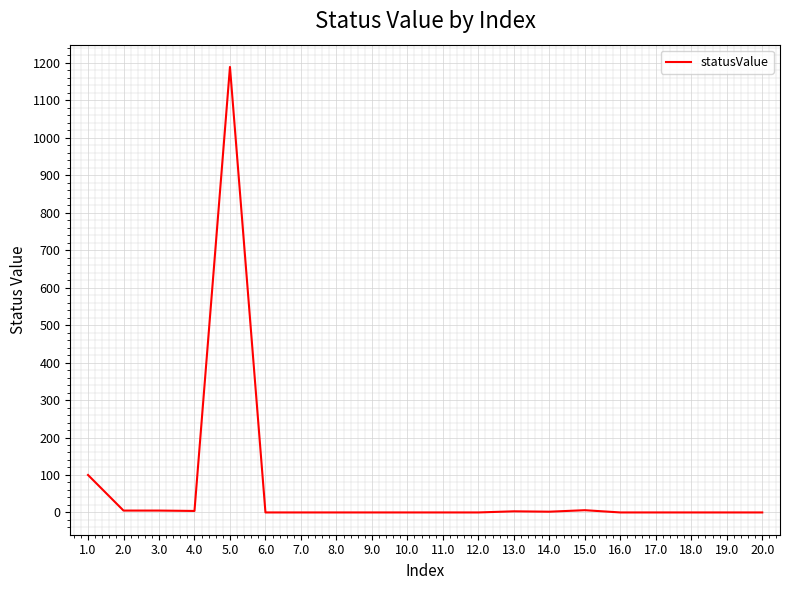

Count the number of categories in the chart.

20